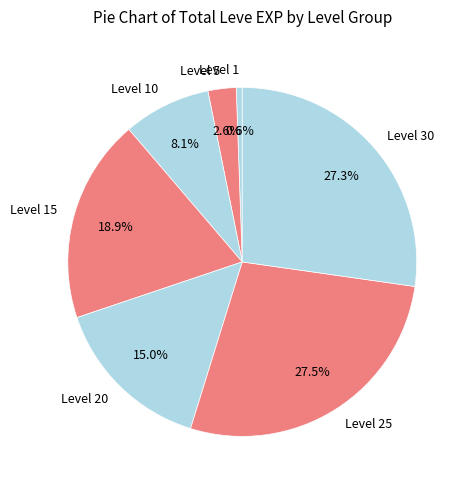

Which slice is the smallest?

Level 1